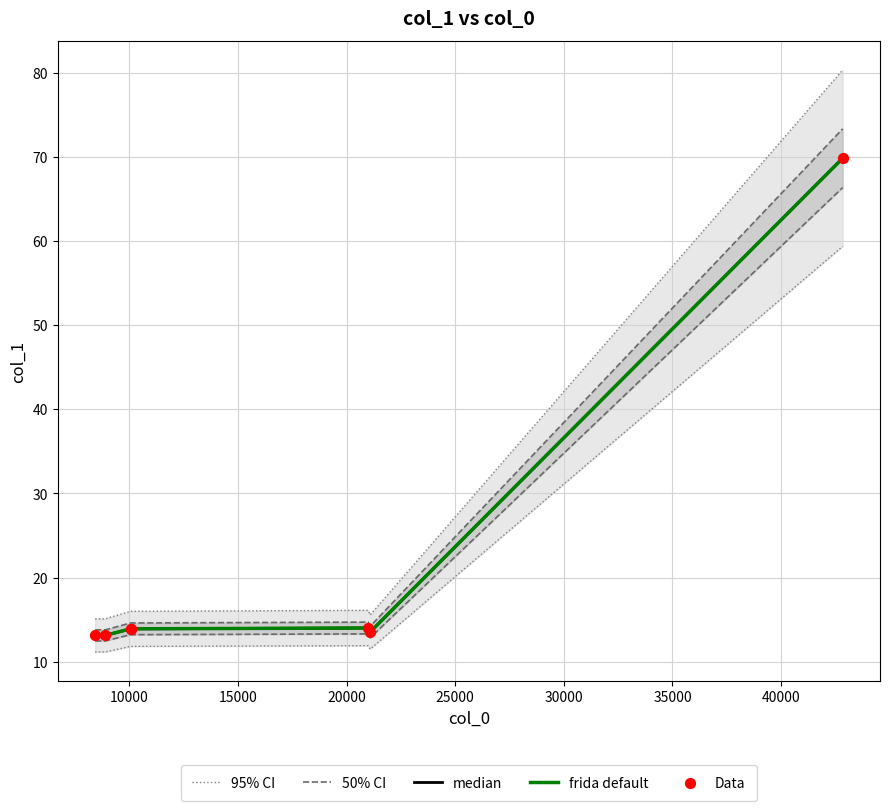

Which series has the largest total across all categories?

95% CI